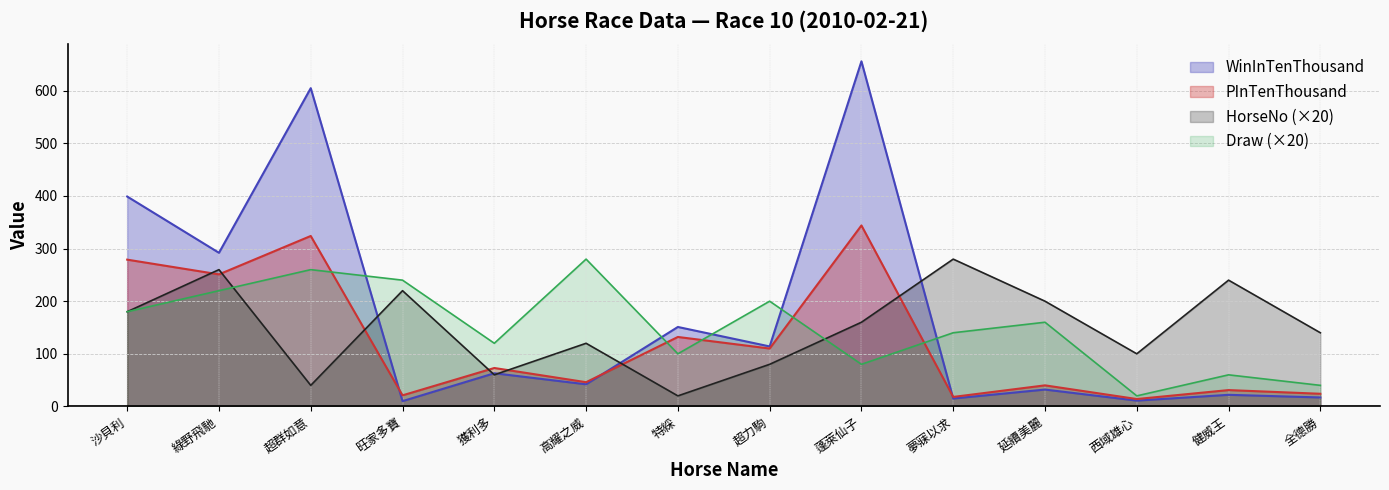

Which series has the largest range (max minus min)?

WinInTenThousand